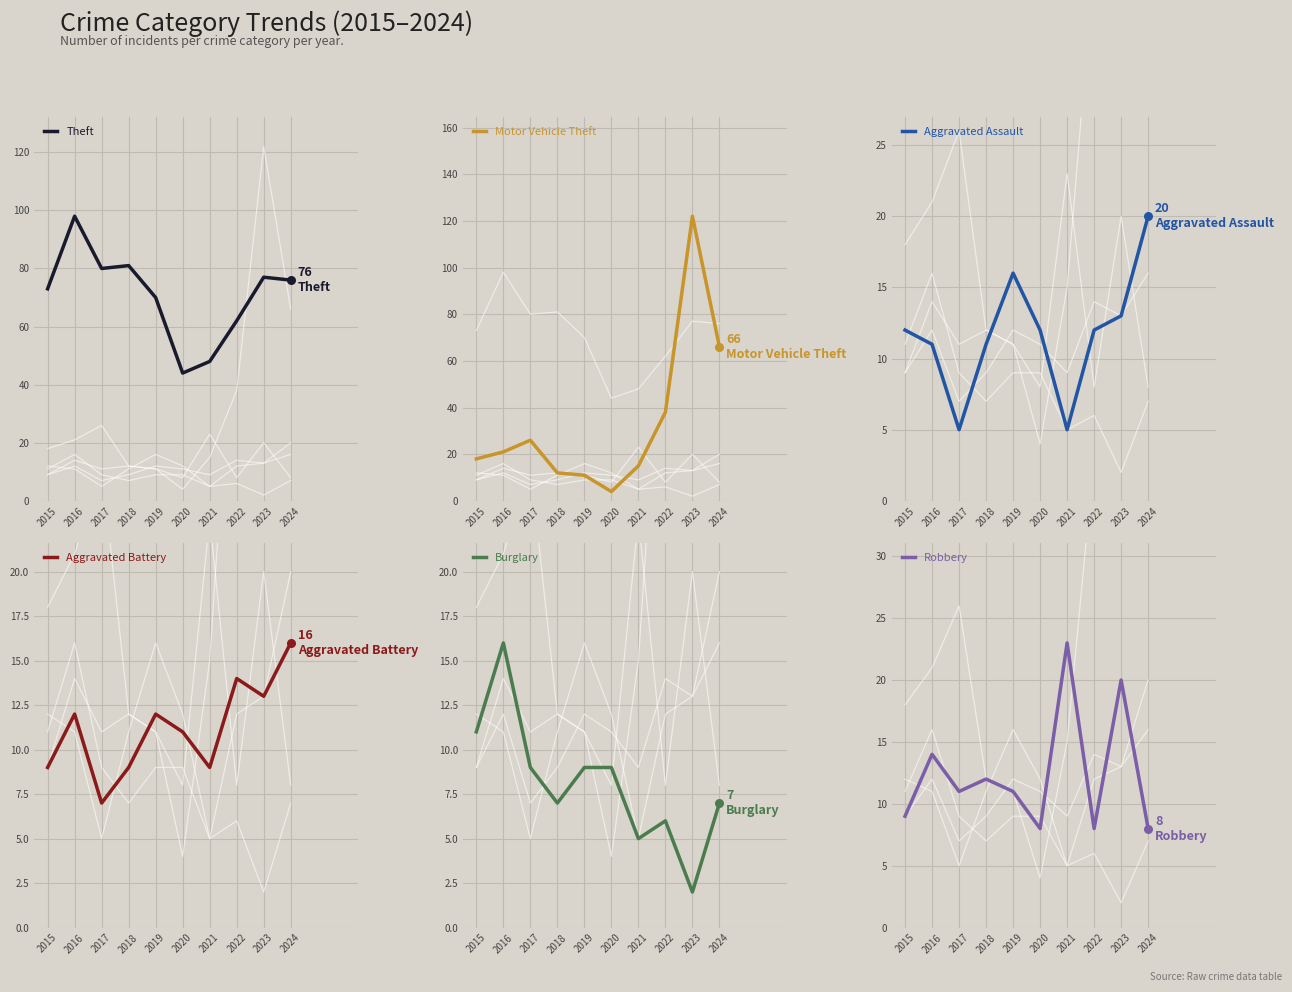

Which series contains the highest Y value?

Motor Vehicle Theft